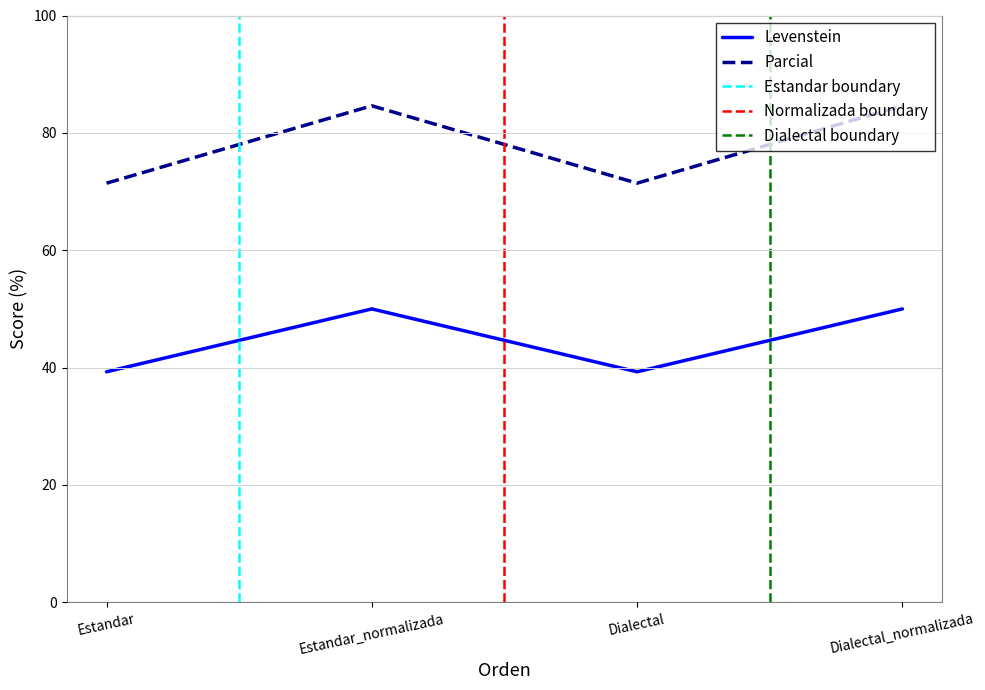

What is the difference between the Parcial values at Estandar_normalizada and Estandar?

13.2